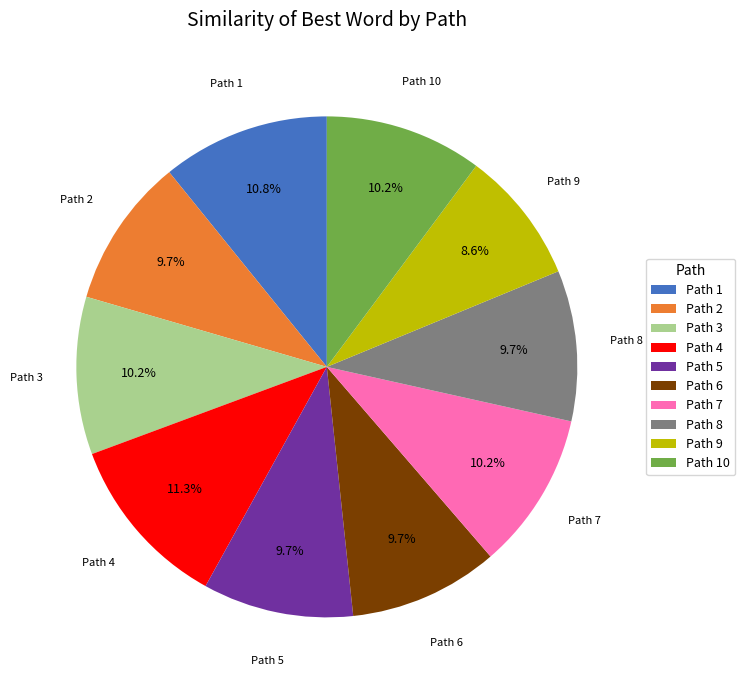

Which category has the smallest portion of the pie?

Path 9